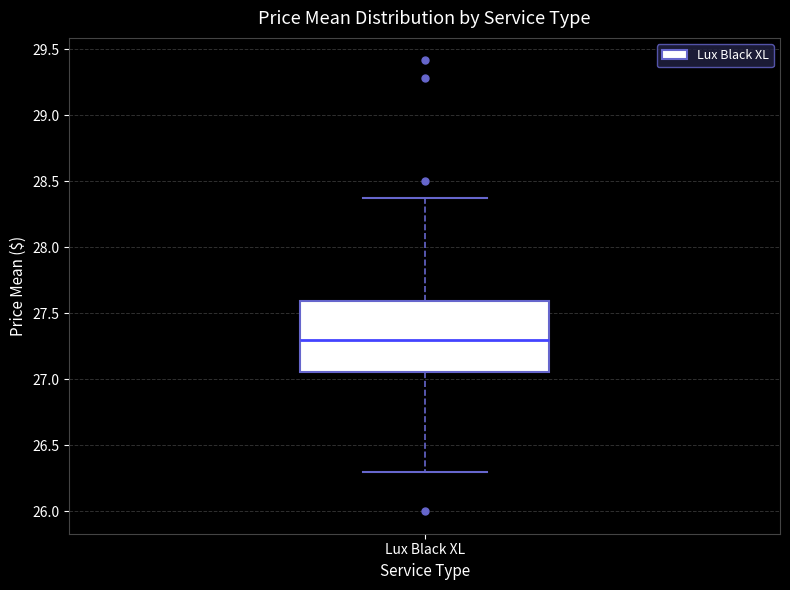

Read this box plot against the y-axis: the position of the median line, the range covered by the box, and the ends of both whiskers. The values are not printed on the chart, so give them approximately, as read against the axis.

median 27.30, box 27.05 to 27.60, whiskers 26.30 to 28.40